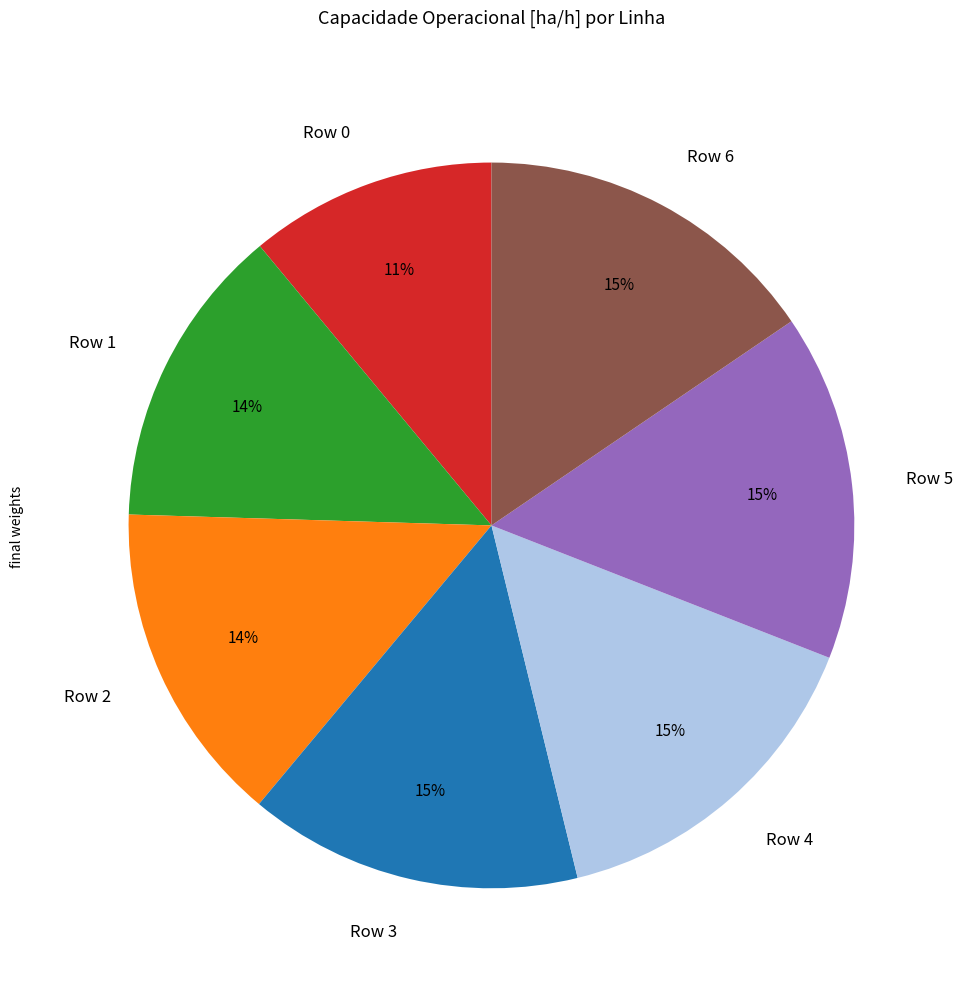

To the nearest percent, what is the difference between the largest and smallest slice percentages?

4%